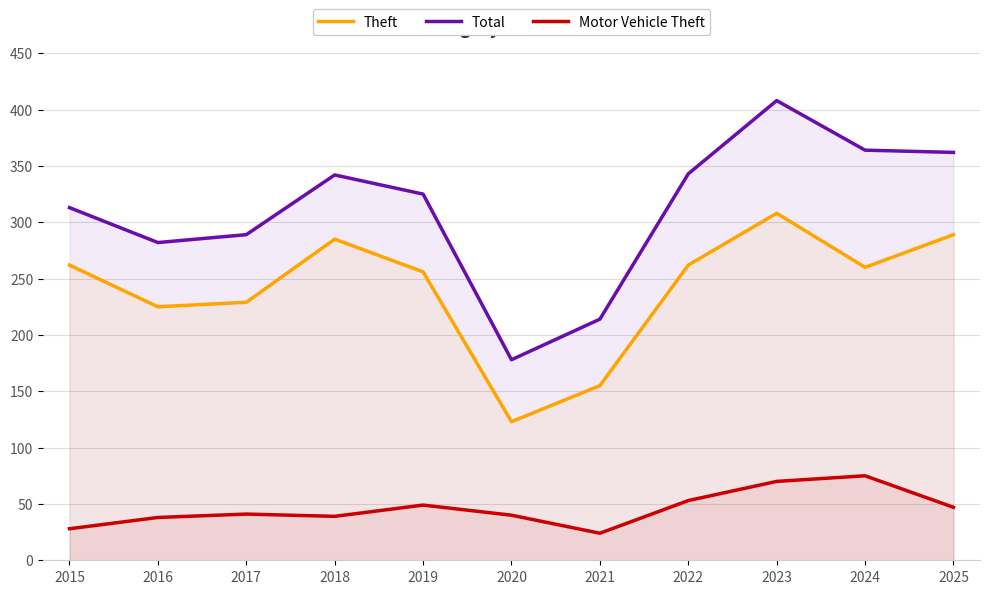

The Theft series shows 225 at 2016. True or false?

True